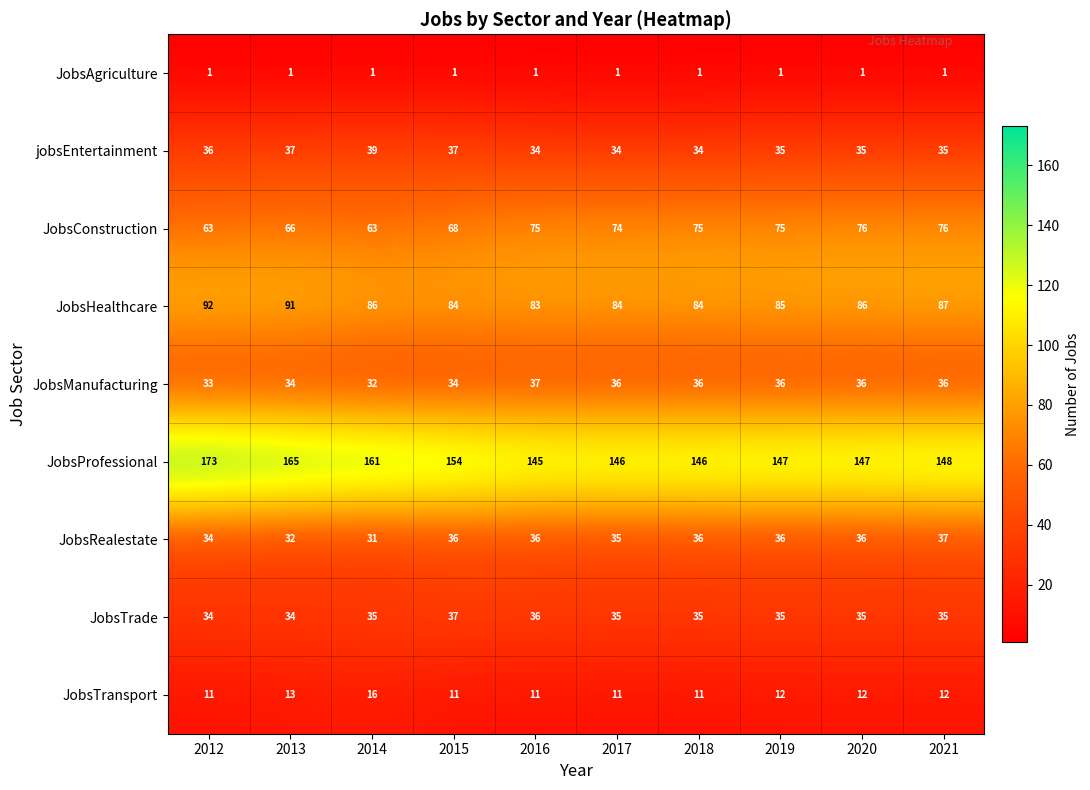

What is the spread (max minus min) of values at 2014?

160